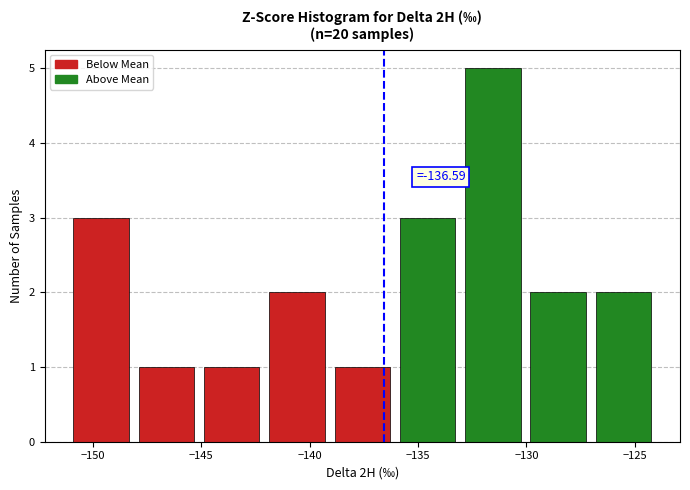

Over which range of the x-axis is the bar tallest?

-133 to -130